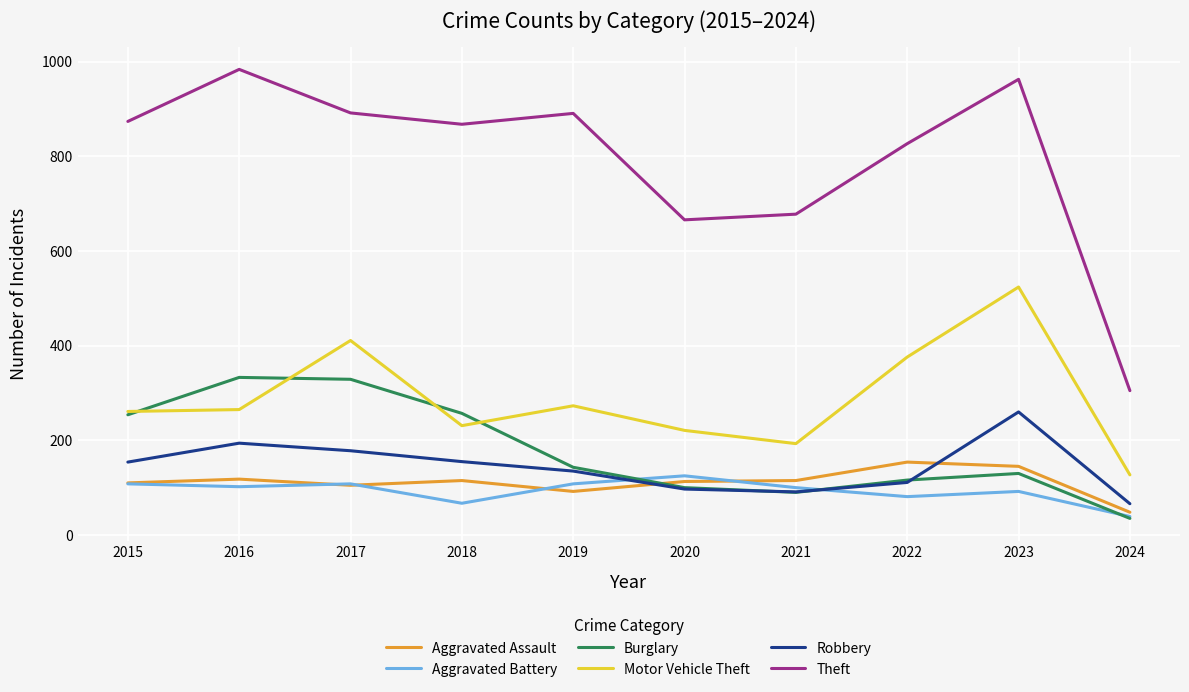

True or false: Robbery and Theft cross at least once.

False